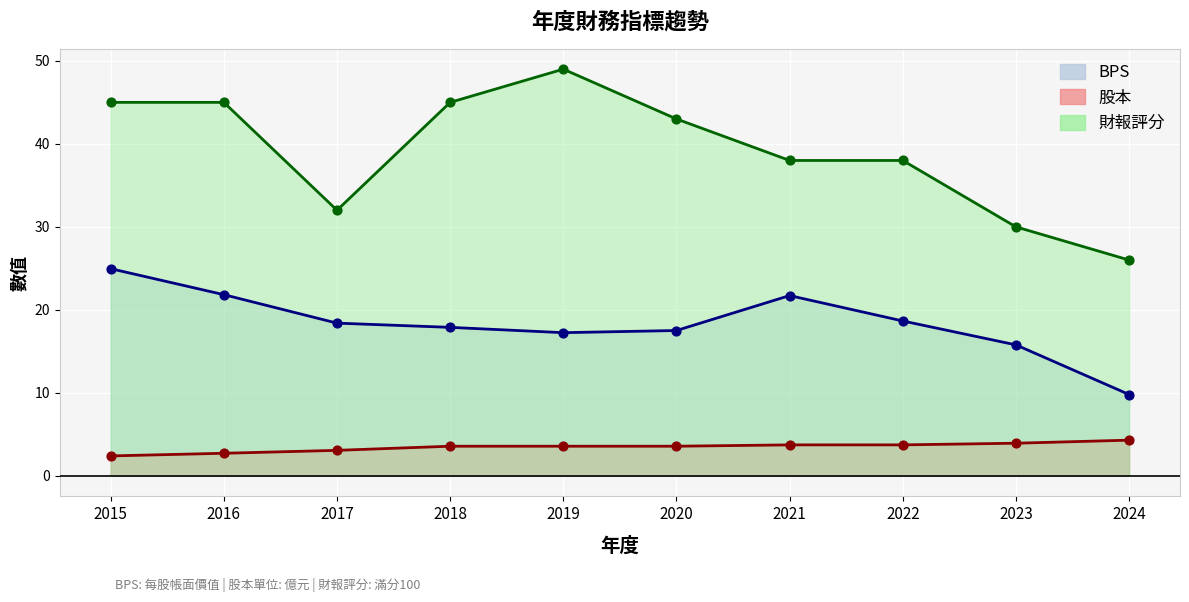

Which series has the widest spread of Y values?

財報評分